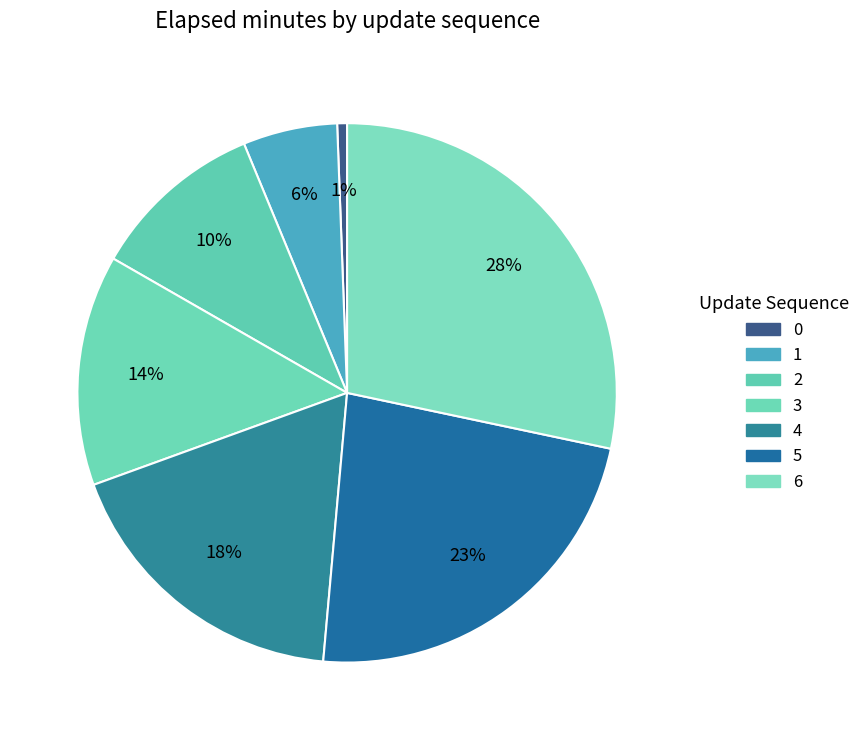

To the nearest percent, what is the difference between the 2 and 6 slice percentages?

18%